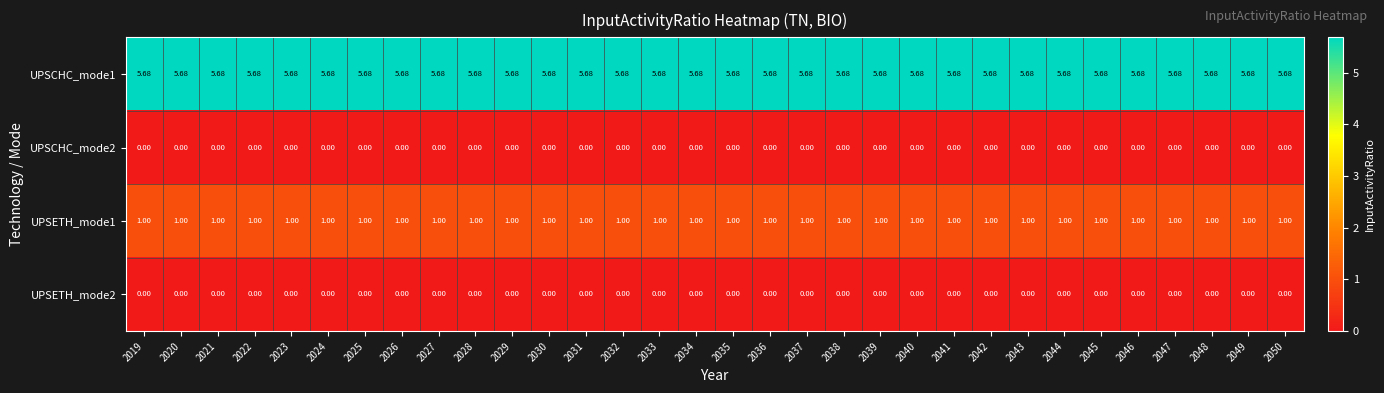

Is the value of UPSETH_mode1 at 2028 greater than the value of UPSCHC_mode2 at 2023?

Yes